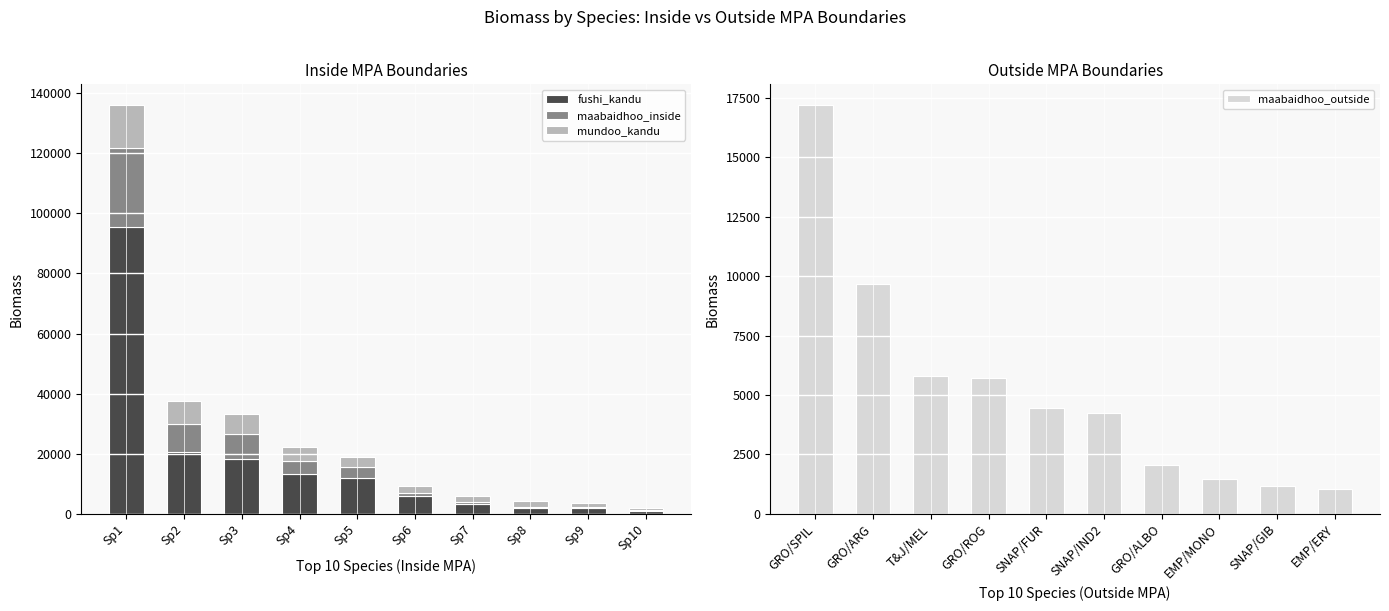

How many data points in maabaidhoo_inside are above 3691?

4